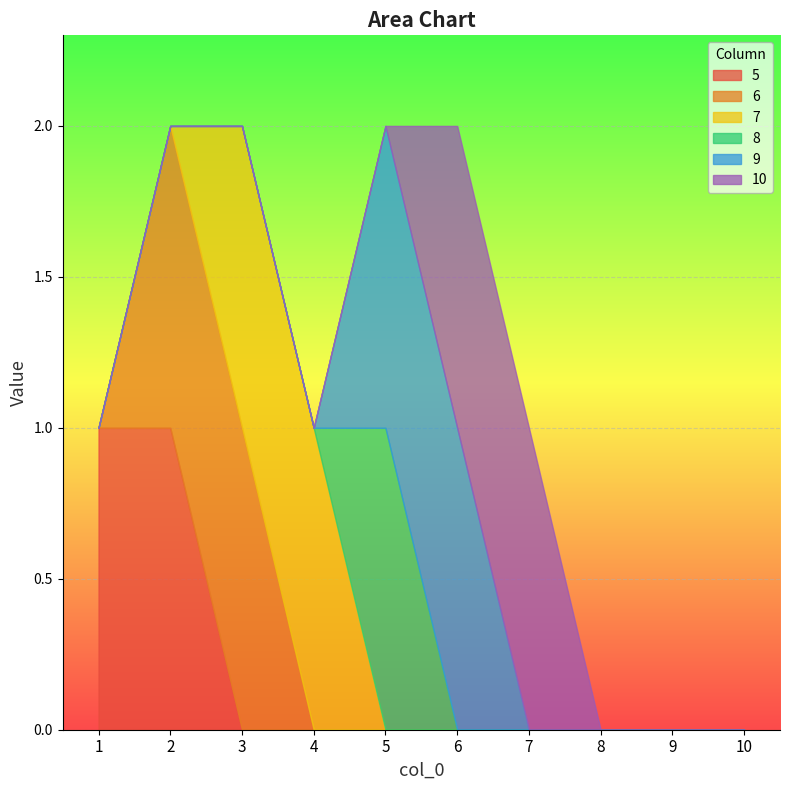

Which category has the lowest value across all series?

3